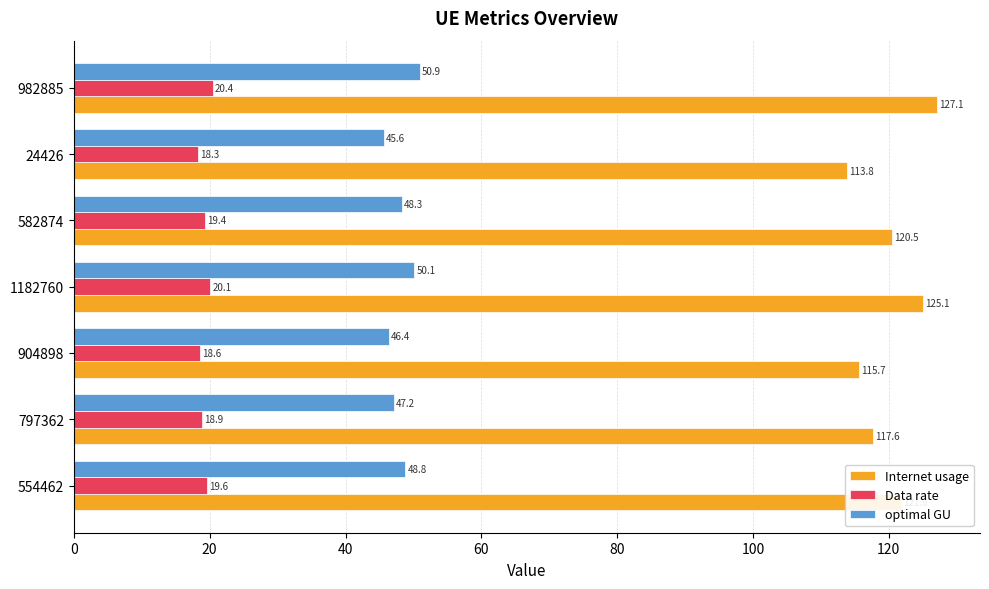

At which label does Data rate reach its minimum?

24426